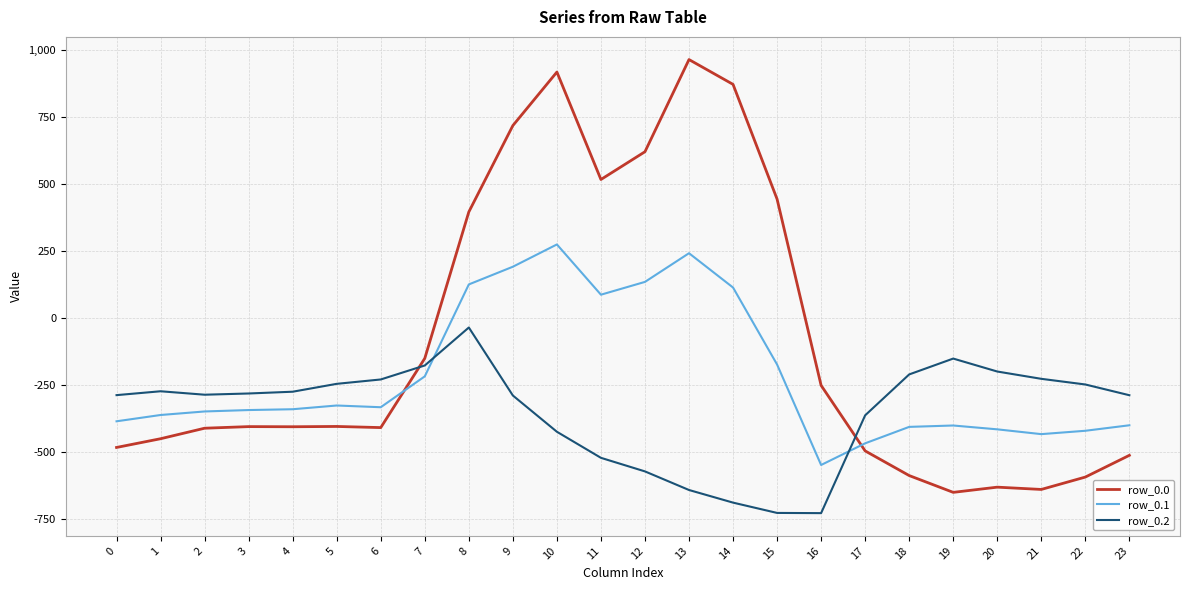

How many times do row_0.2 and row_0.0 cross each other?

2